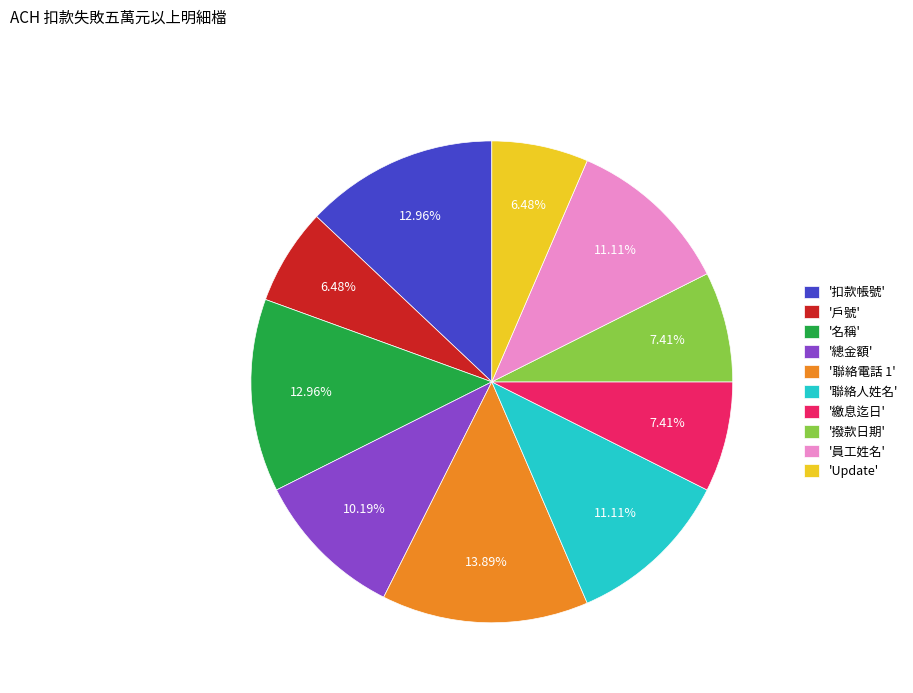

What is the ratio of the value at '聯絡人姓名' to the value at '扣款帳號'?

0.9